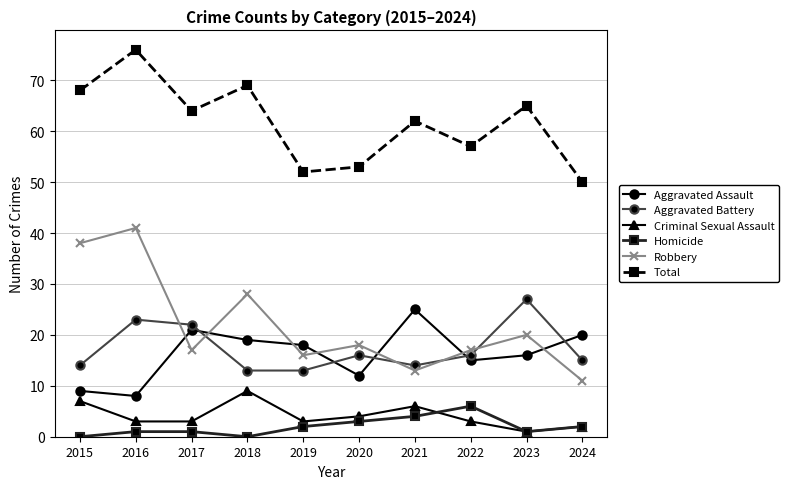

Is this an area chart (filled region under the line)?

No